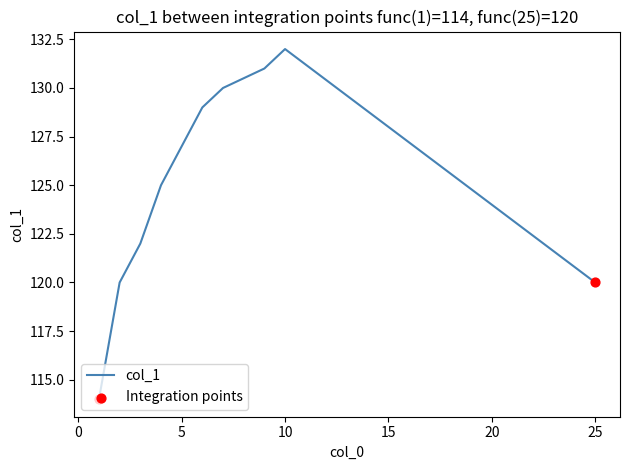

What is the difference between the maximum and minimum values?

18